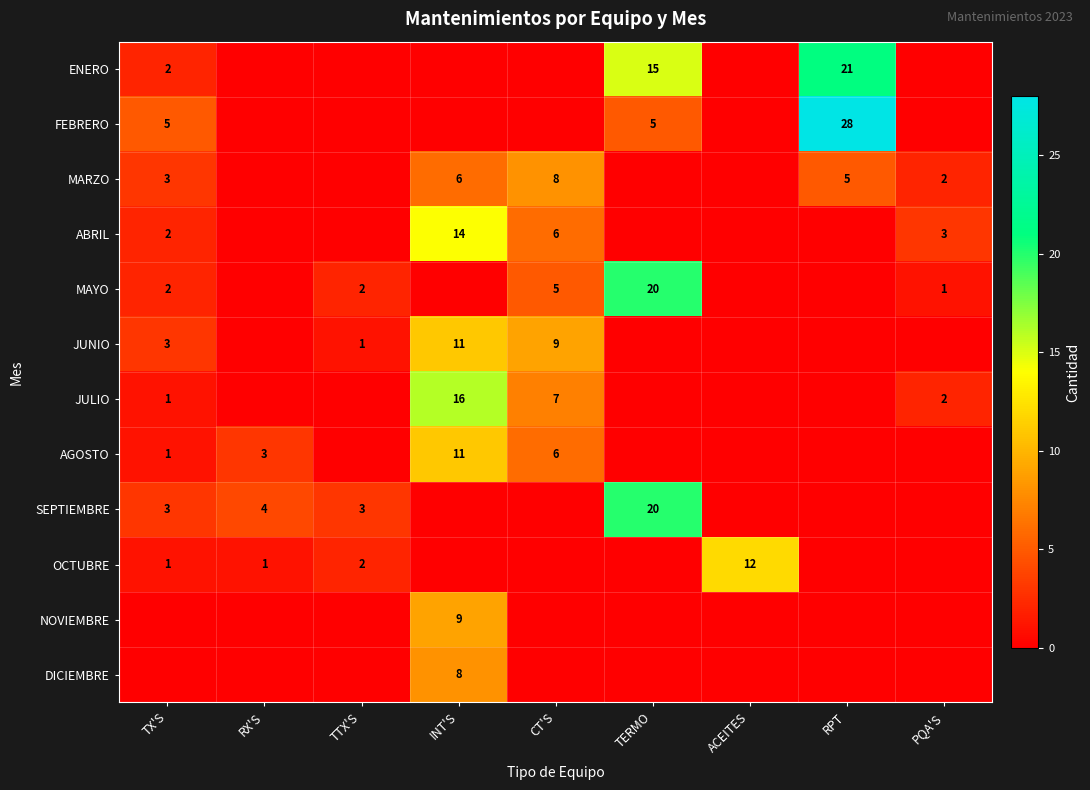

The value of ABRIL at CT'S is 6. True or false?

True